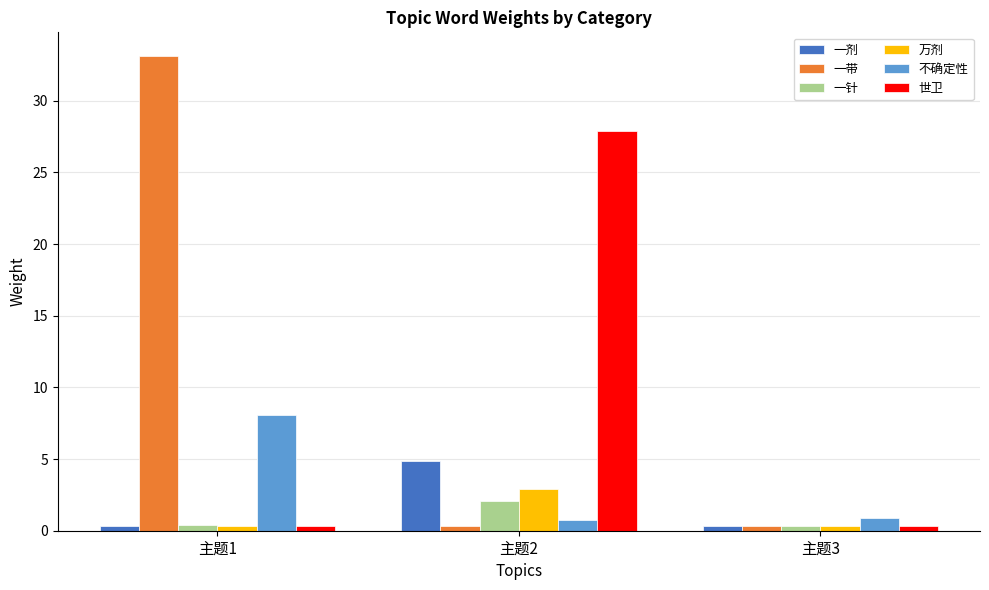

Read the 一剂 value at 主题2.

4.9